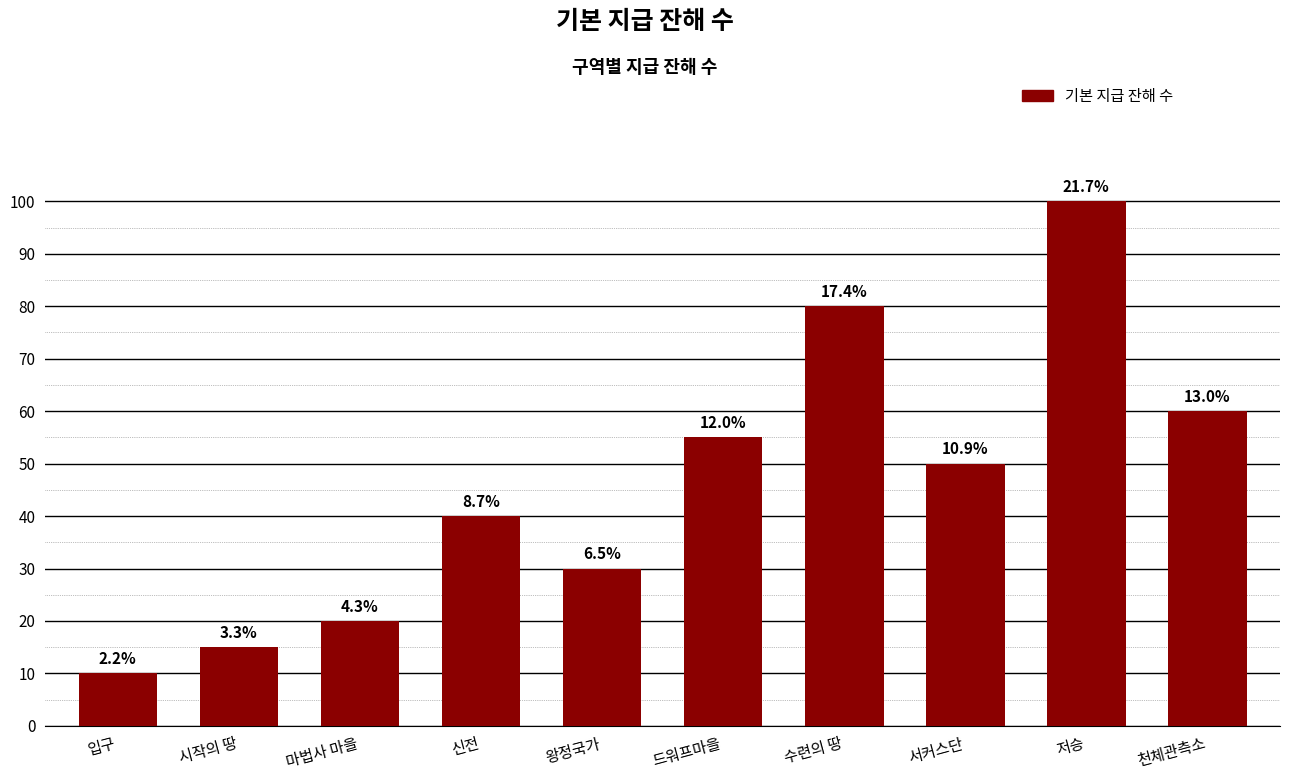

At which category does the chart reach its peak across all series?

저승